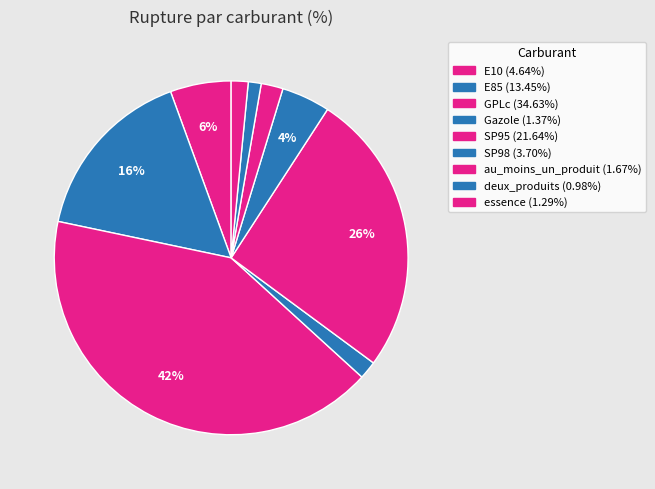

Count the number of slices in the pie.

9